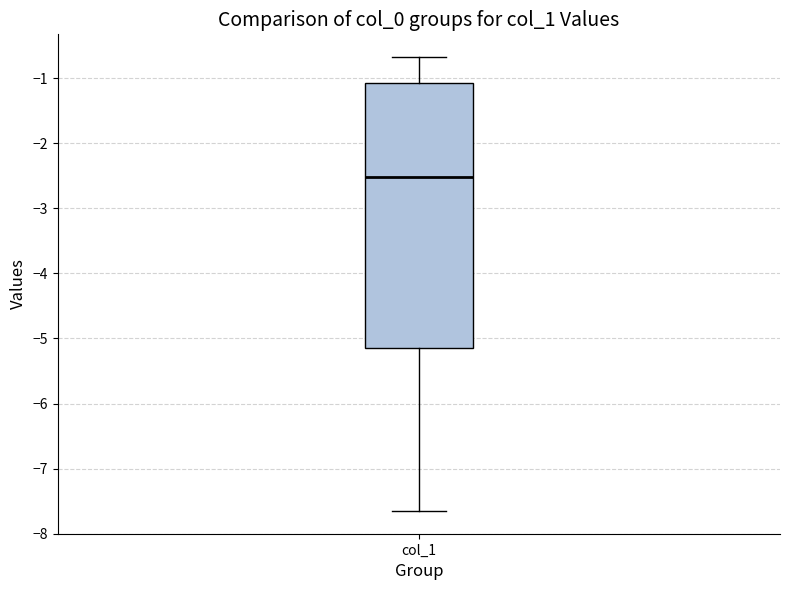

Read this box plot against the y-axis: the position of the median line, the range covered by the box, and the ends of both whiskers. The values are not printed on the chart, so give them approximately, as read against the axis.

median -2.5, box -5.1 to -1.1, whiskers -7.7 to -0.7